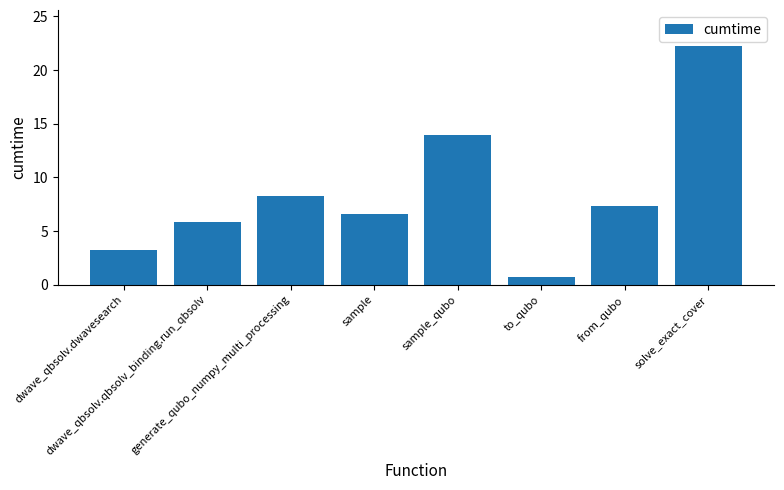

What is the greatest value displayed?

22.3